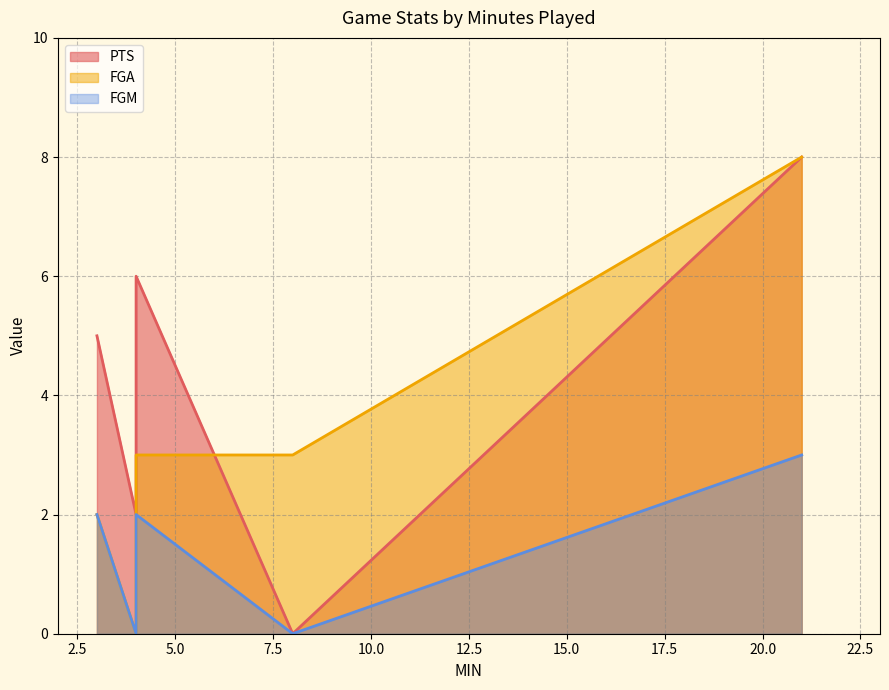

Rank the series at 21 from lowest to highest value.

FGM, PTS, FGA